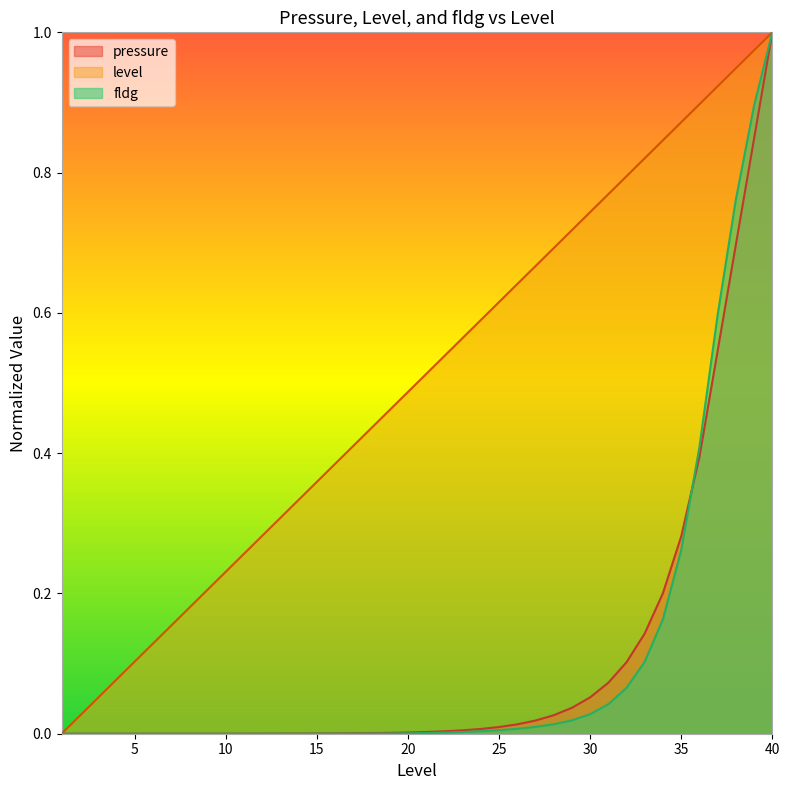

Which series has the largest total across all categories?

level